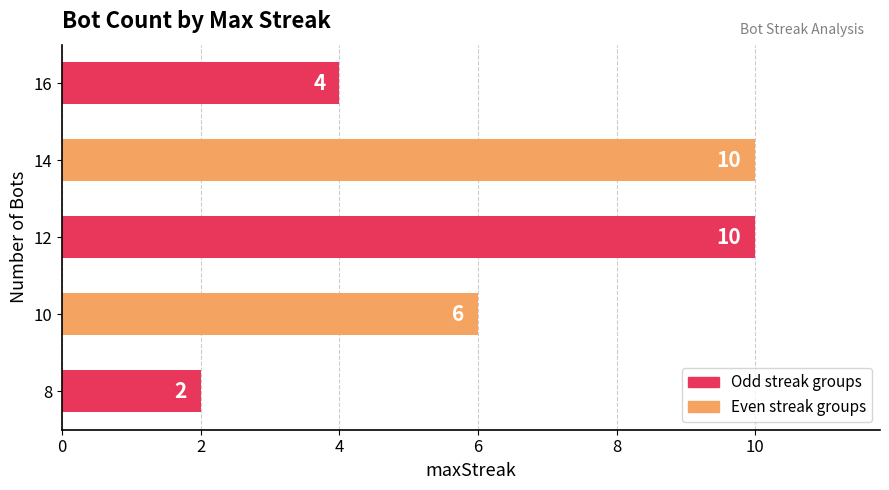

True or false: the data shows 2 at 8.

True